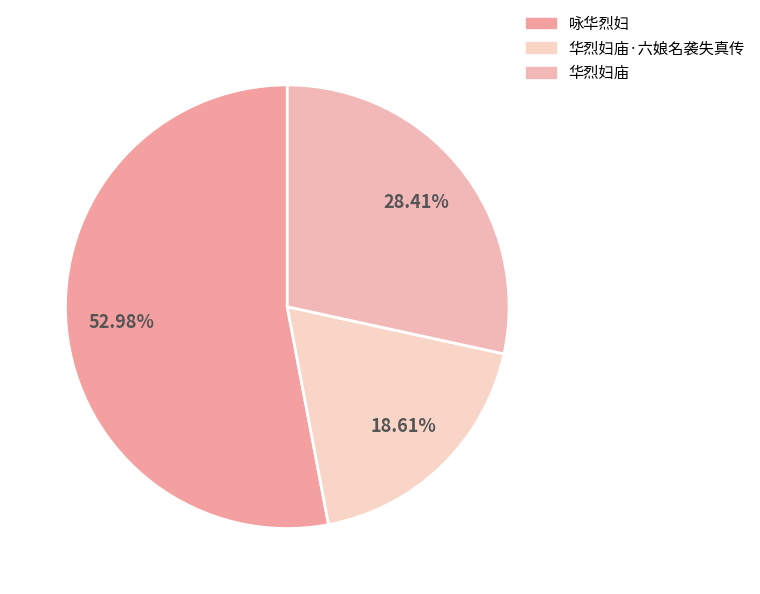

The 华烈妇庙·六娘名袭失真传 slice represents 19% of the pie. True or false?

True